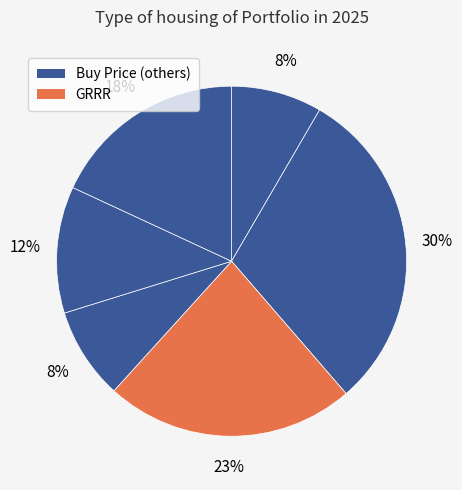

Does any single category account for the majority?

No